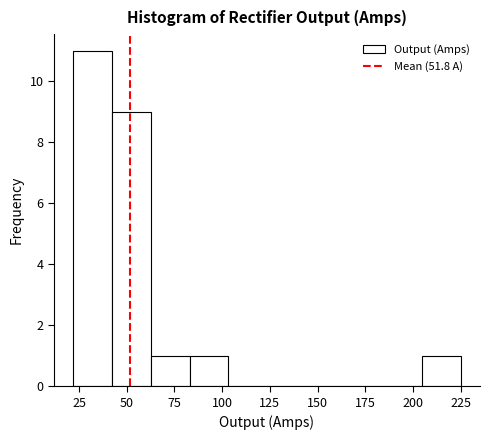

Reading left to right, transcribe this chart: for each bar, give the range it covers on the x-axis and its height. Neither the bar edges nor the heights are printed on the chart, so give them approximately, as read against the axes.

20 to 40: 11
40 to 65: 9
65 to 85: 1
85 to 105: 1
105 to 125: 0
125 to 145: 0
145 to 165: 0
165 to 185: 0
185 to 205: 0
205 to 225: 1